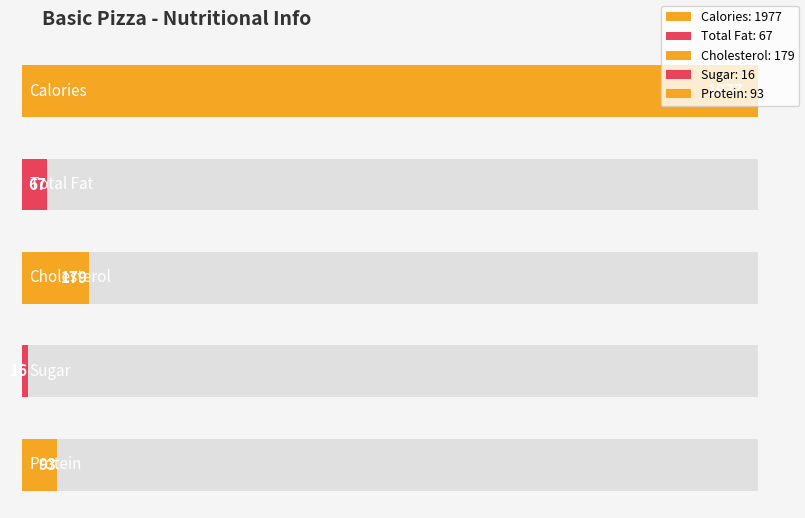

The chart shows a value of 106 at Cholesterol. True or false?

False